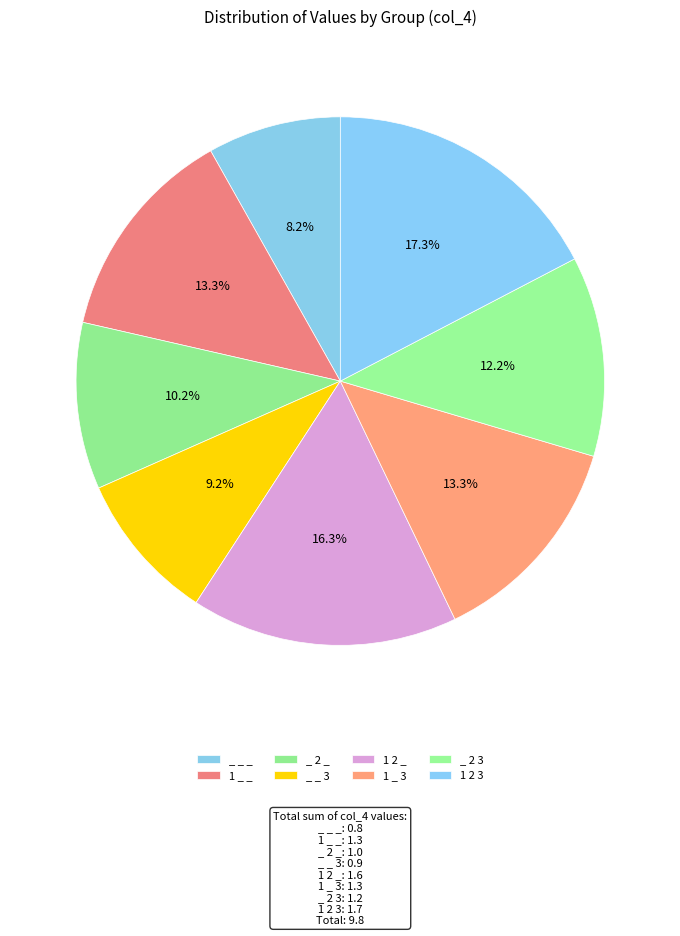

Does 1 _ _ represent more than half of the total?

No